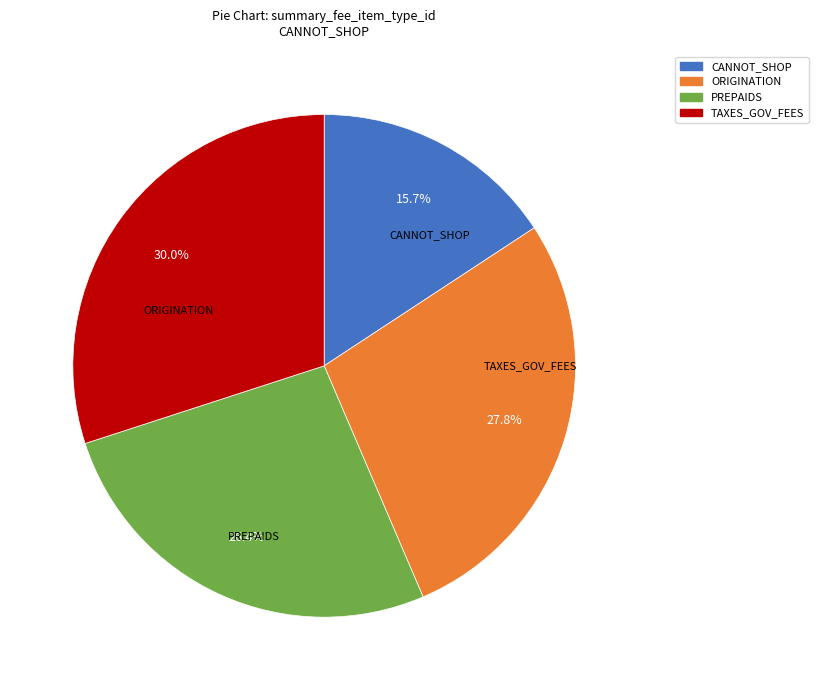

How much of the chart is everything except TAXES_GOV_FEES?

70.0%